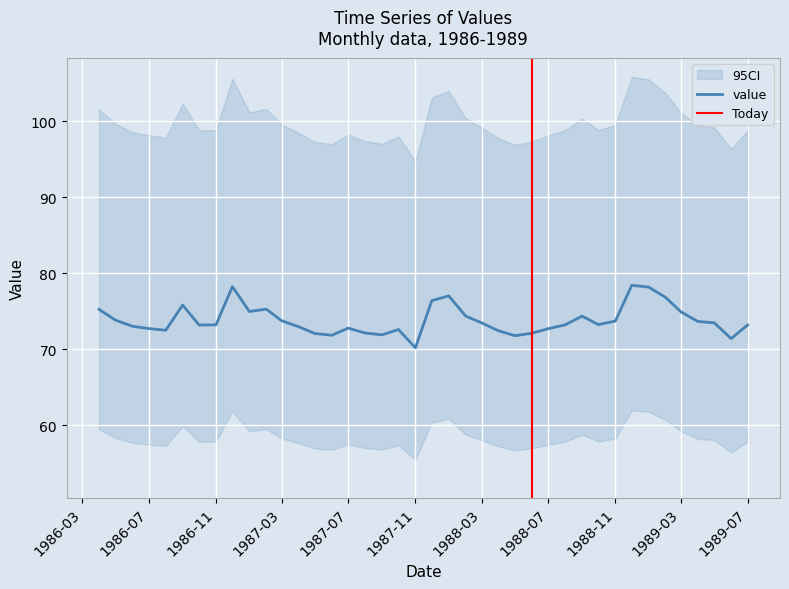

What is the label of the 10th point from the right?

1988-10-01